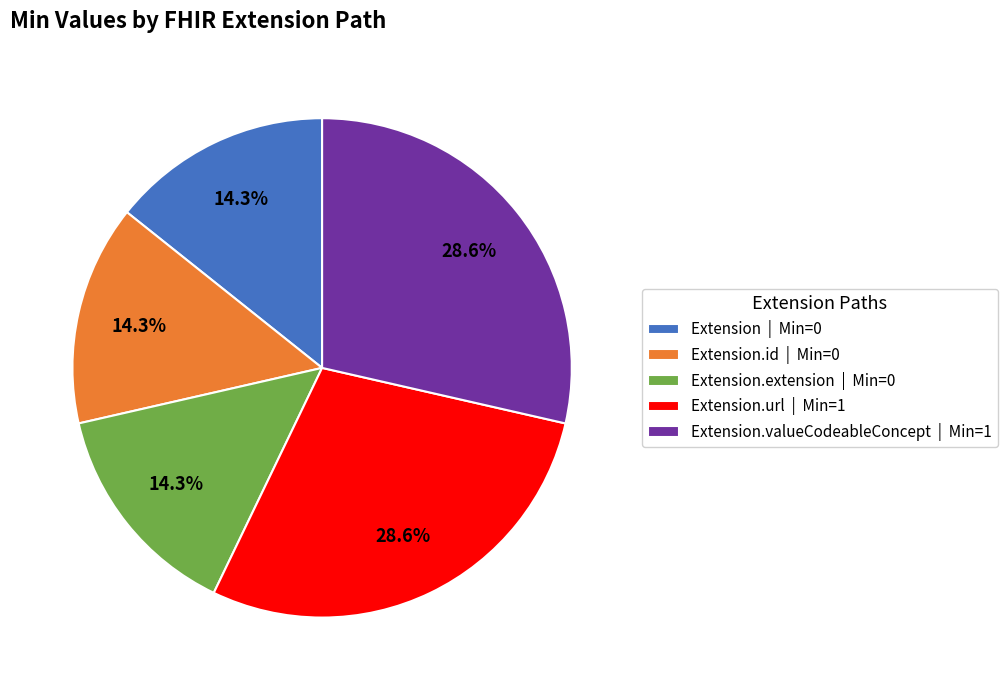

Does Extension | Min=0 account for over 50% of the chart?

No